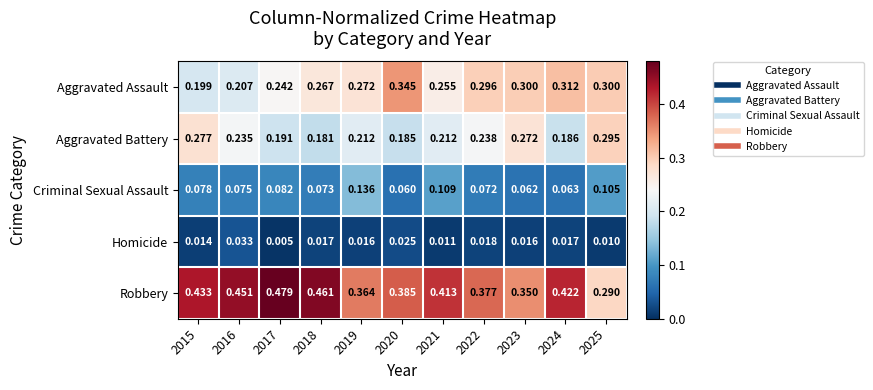

What is the total value across all series at 2022?

1.0